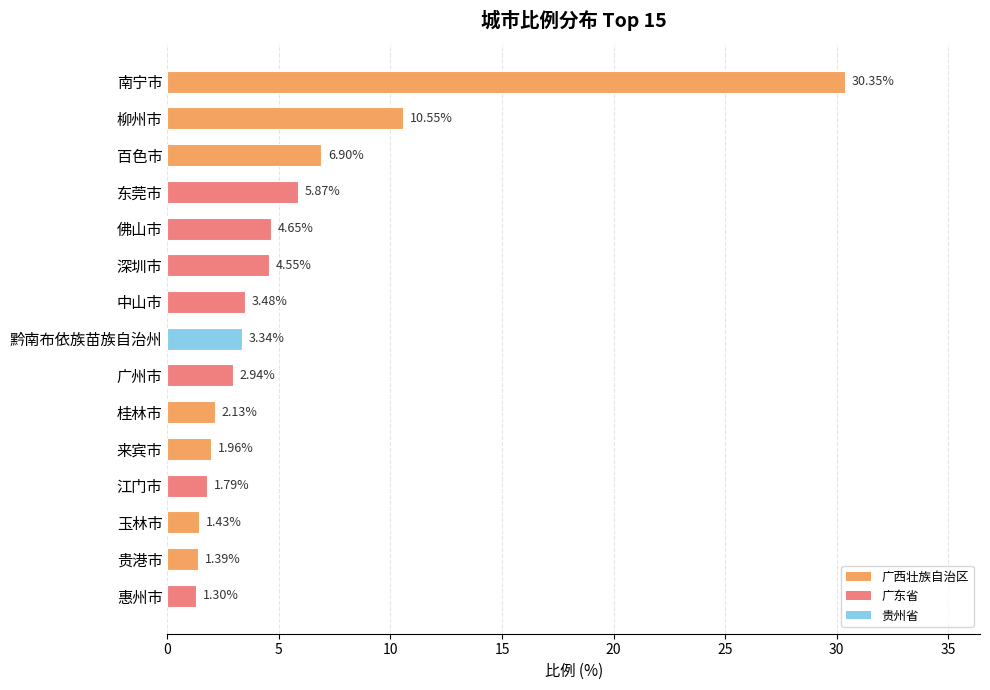

What is the difference between the maximum and second lowest values?

29.0